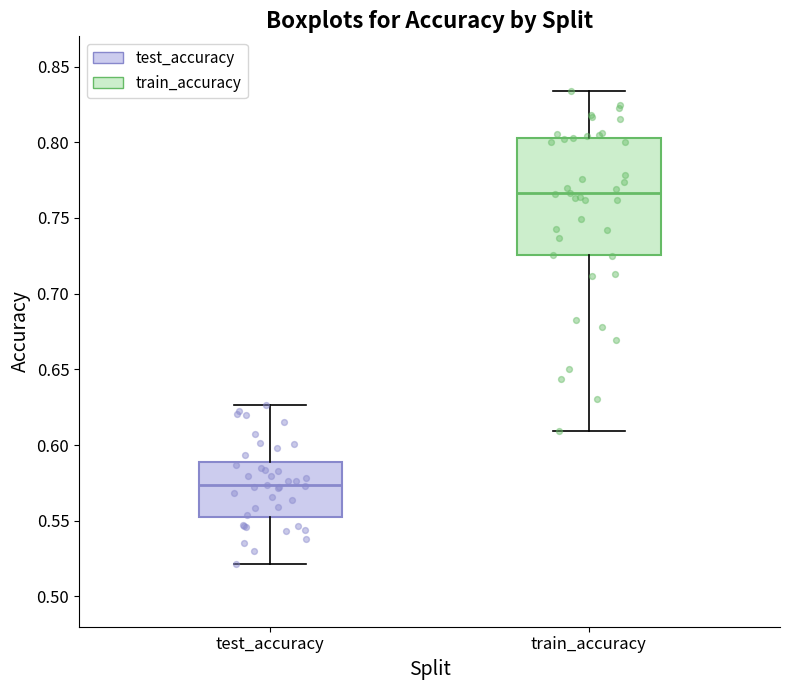

Where does the lower whisker of the box for test_accuracy end on the y-axis? The values are not printed on the chart, so give them approximately, as read against the axis.

0.520